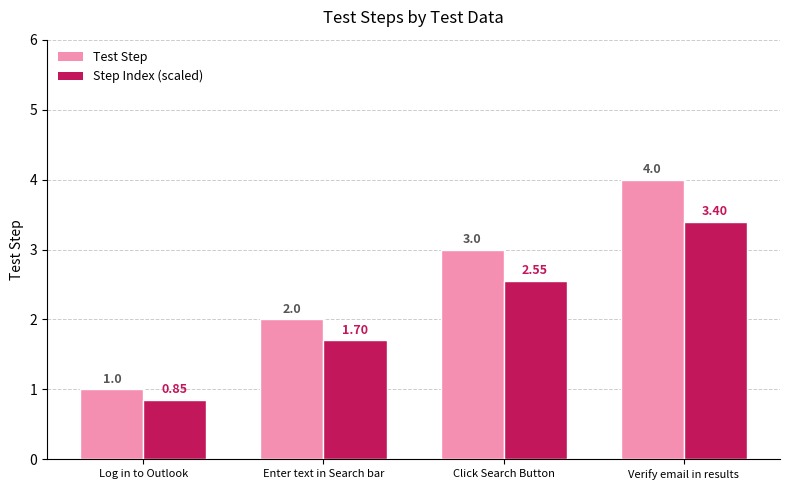

What is the label of the 2nd bar from the right?

Click Search Button